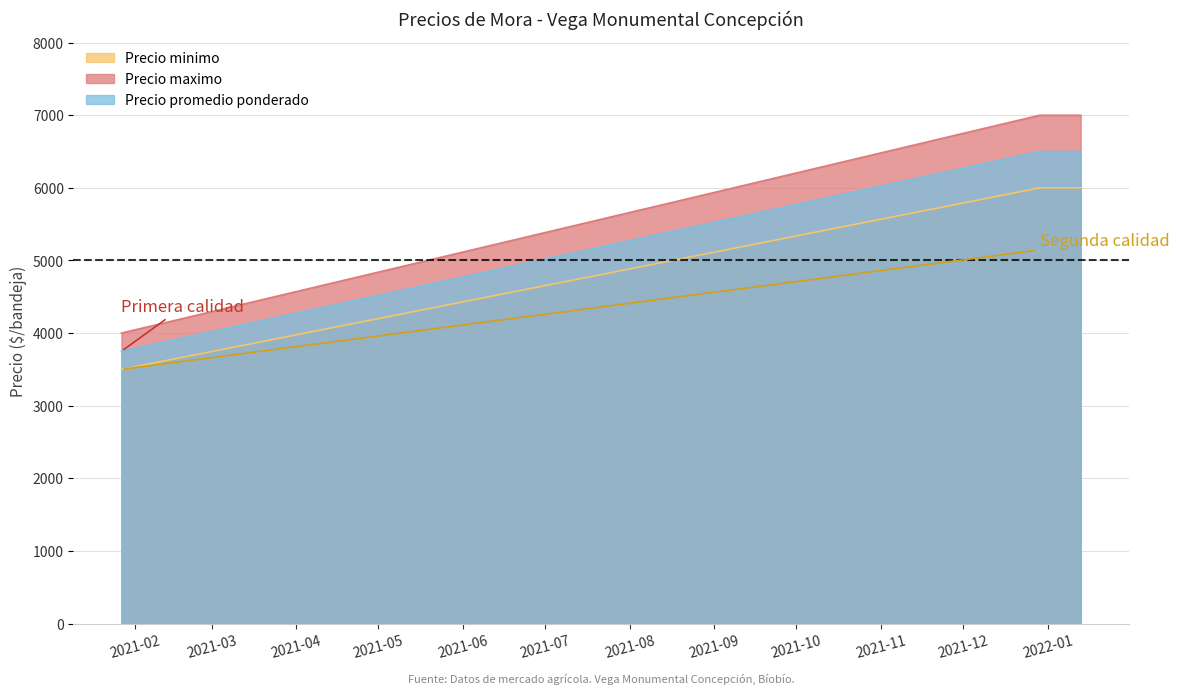

Rank the series by their maximum value, from lowest to highest.

Precio minimo, Precio promedio ponderado, Precio maximo